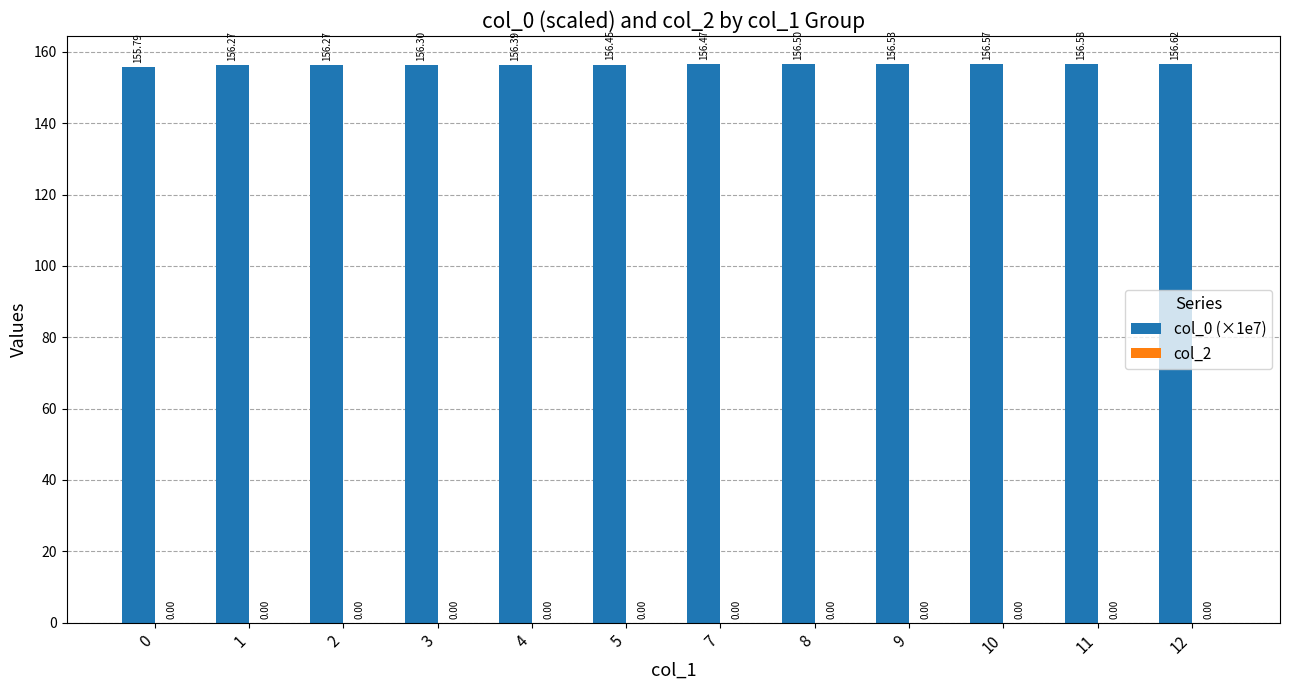

Approximately how many times larger is the value at 9 compared to 10?

1.0